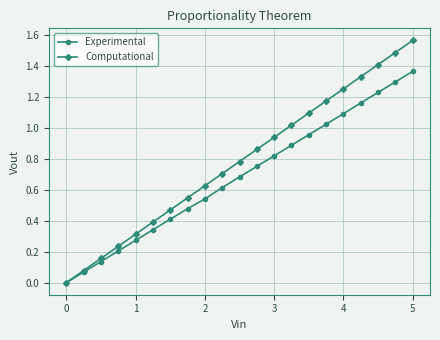

Which series has the widest spread of values?

Computational